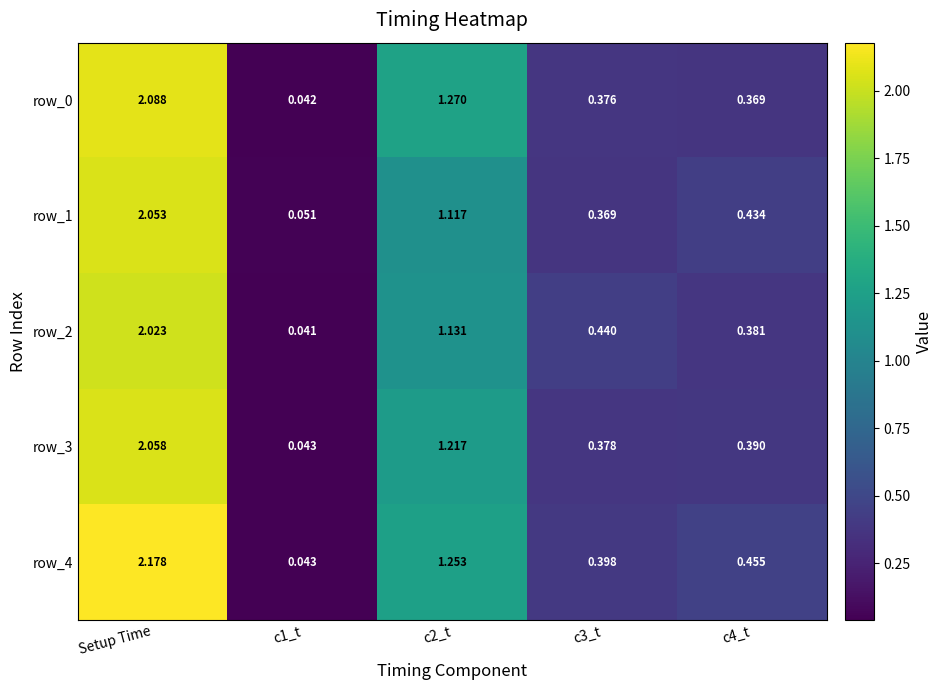

What is the average value of the row_1 series?

0.8